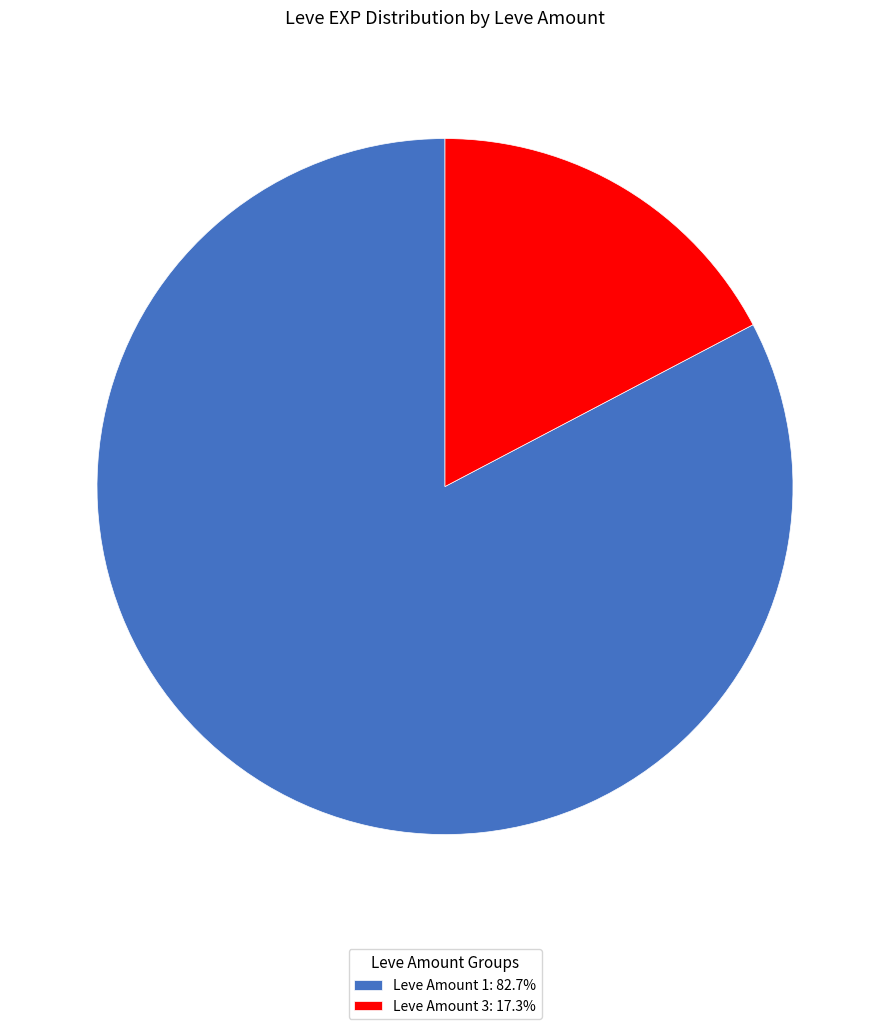

What is the ratio of the value at Leve Amount 1: 82.7% to the value at Leve Amount 3: 17.3%?

4.8